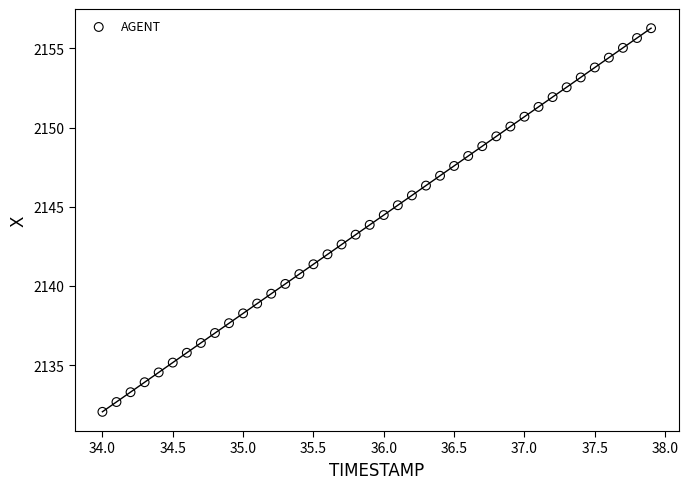

What is the range of X values (max minus min)?

3.9